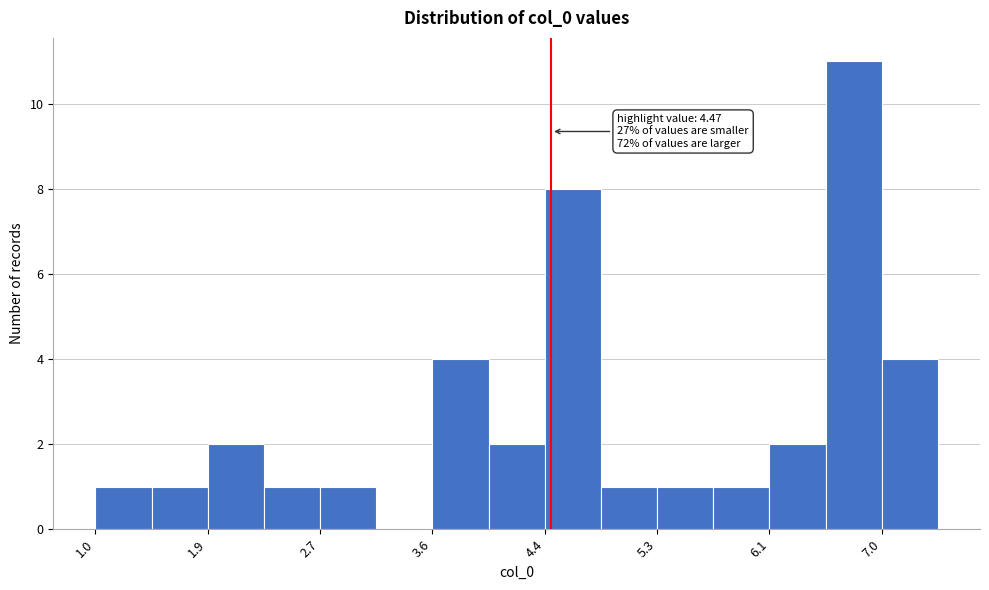

Which range on the x-axis has the tallest bar?

6.5 to 7.0